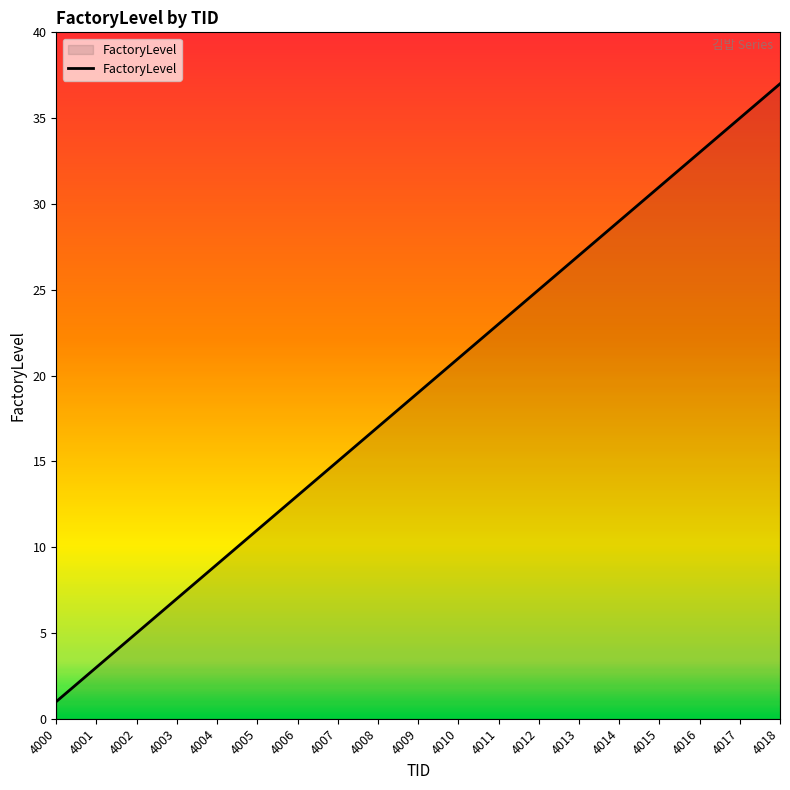

Approximately how many times larger is the value at 4013 compared to 4008?

1.6